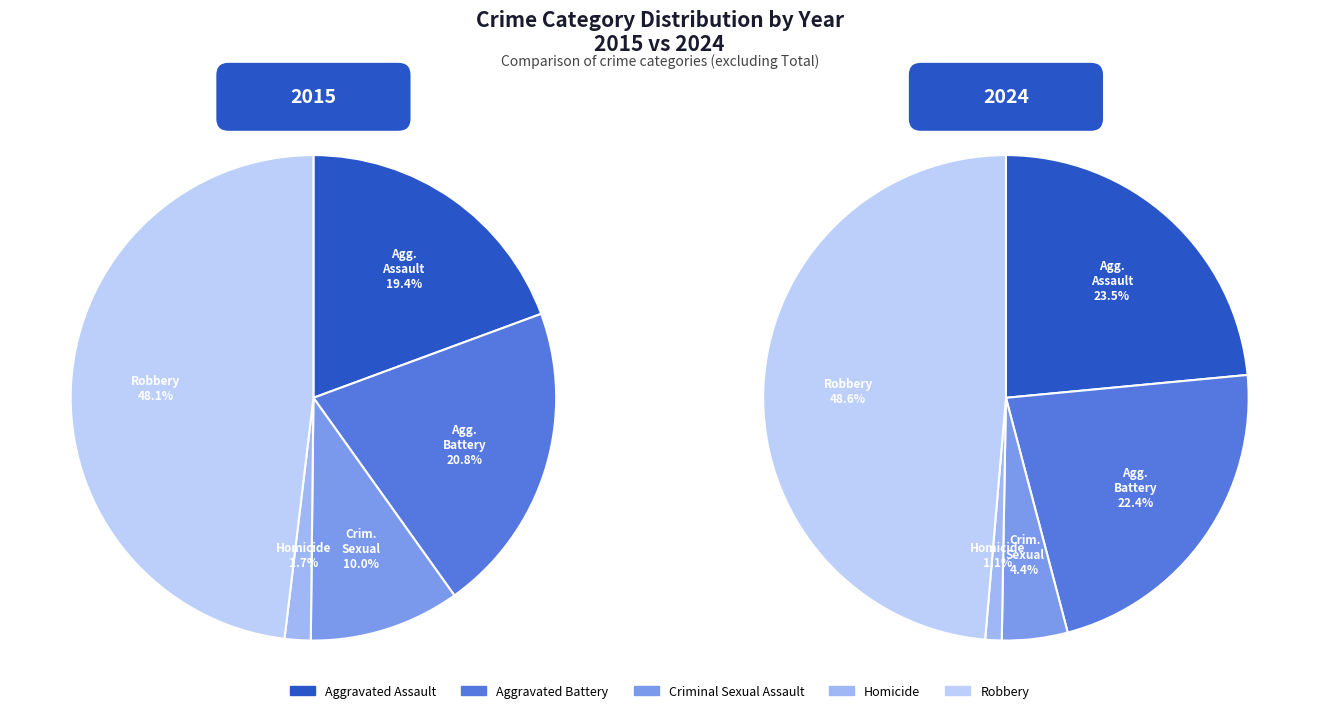

Count the number of slices in the pie.

10